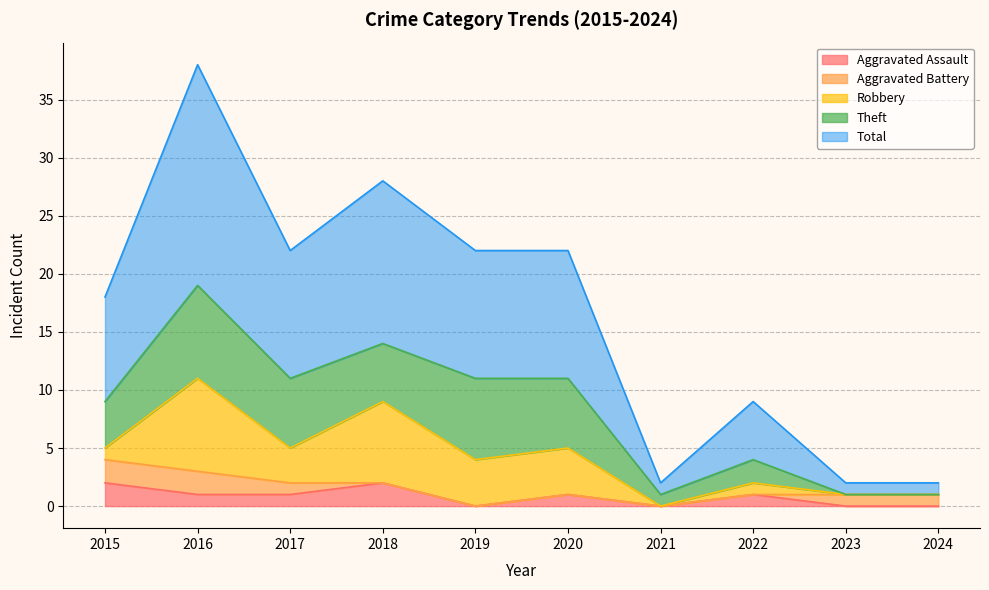

What is the sum of all Theft values?

39